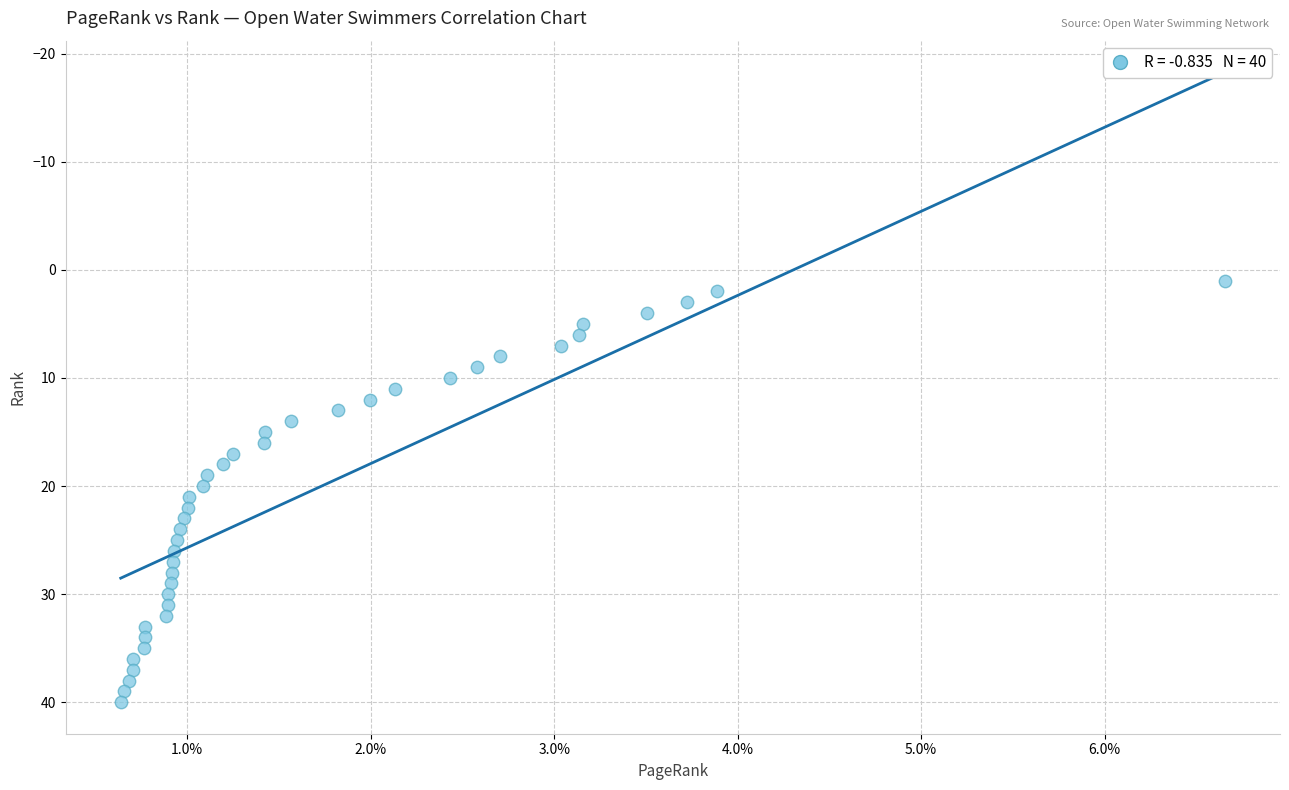

What is the range of Y values (max minus min)?

39